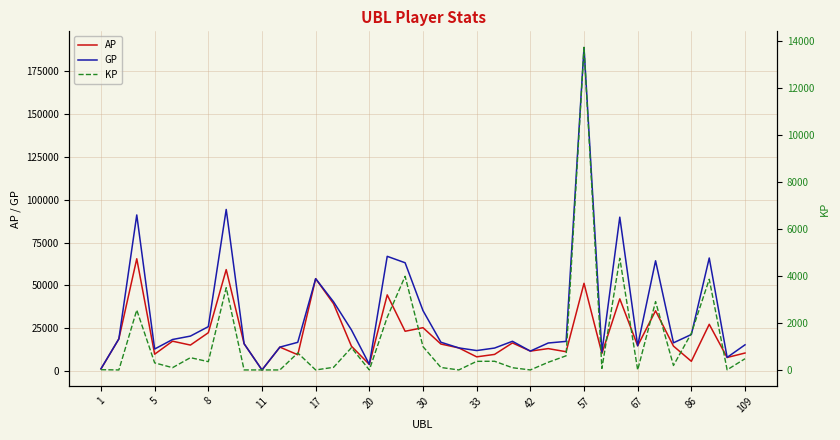

What is the spread (max minus min) of values at 14?

23135.5